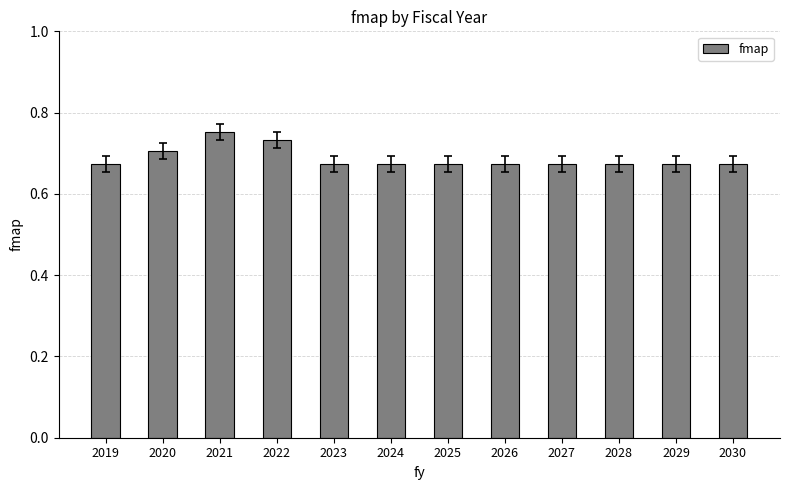

How many values are between 0 and 1?

12